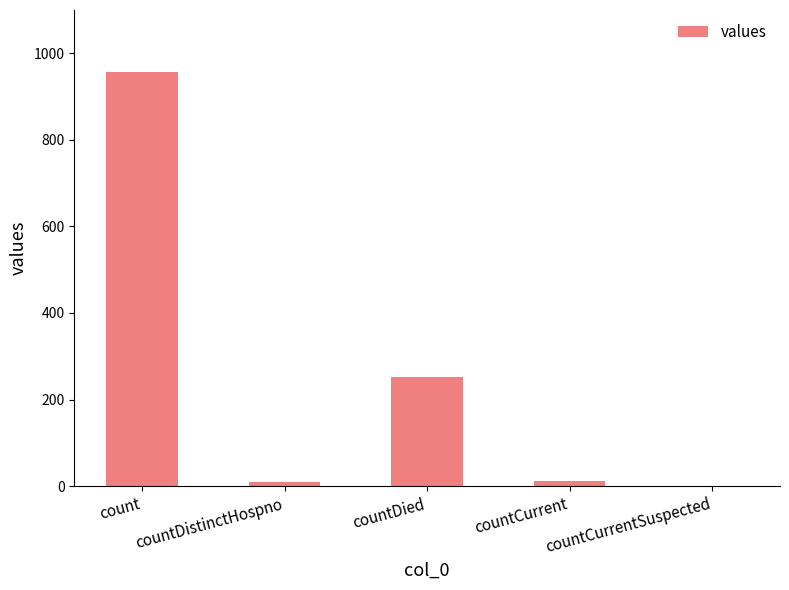

What is the approximate value at countDistinctHospno, to the nearest 10?

10